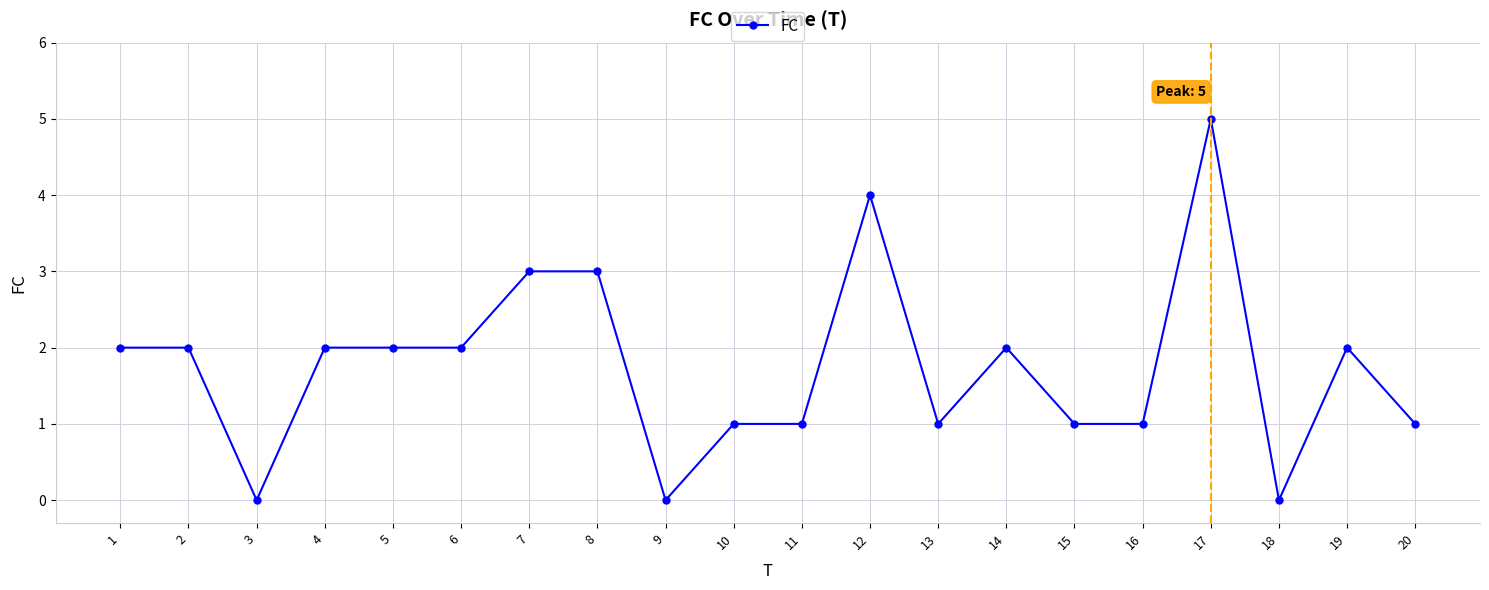

What is the change in value from 12 to 18?

-4